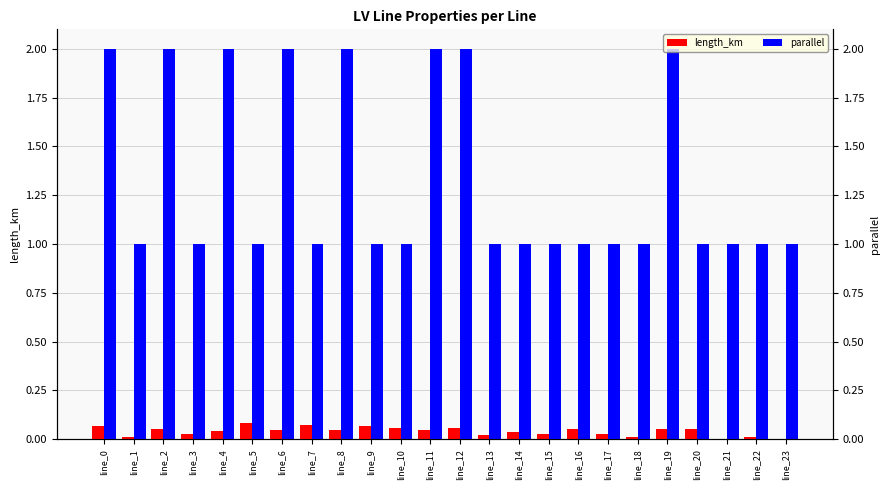

What is the sum of the parallel values at line_5 and line_21?

2.0